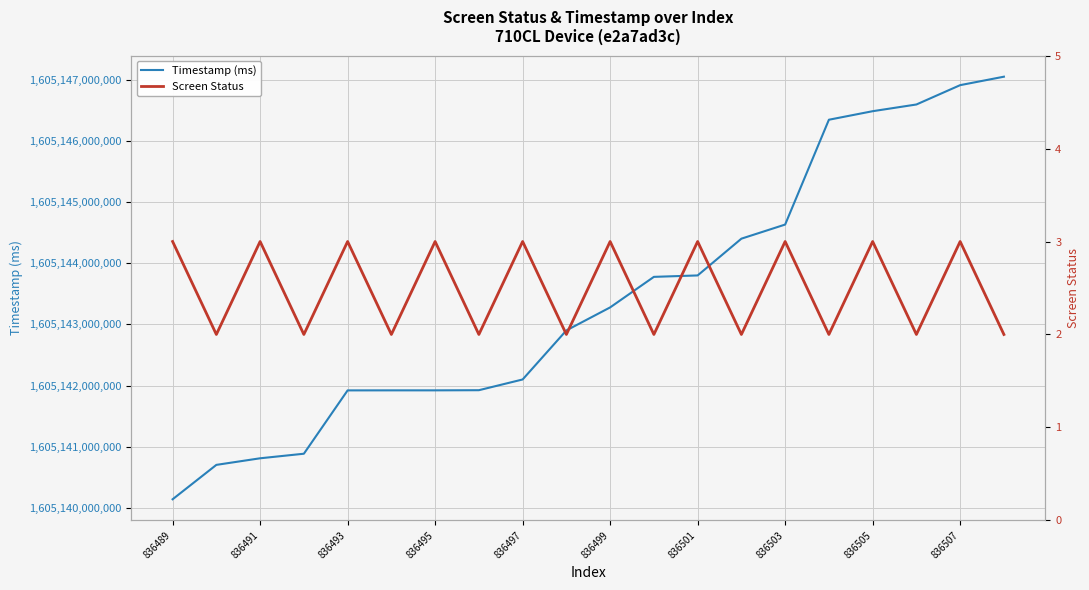

True or false: Timestamp (ms) and Screen Status cross at least once.

False